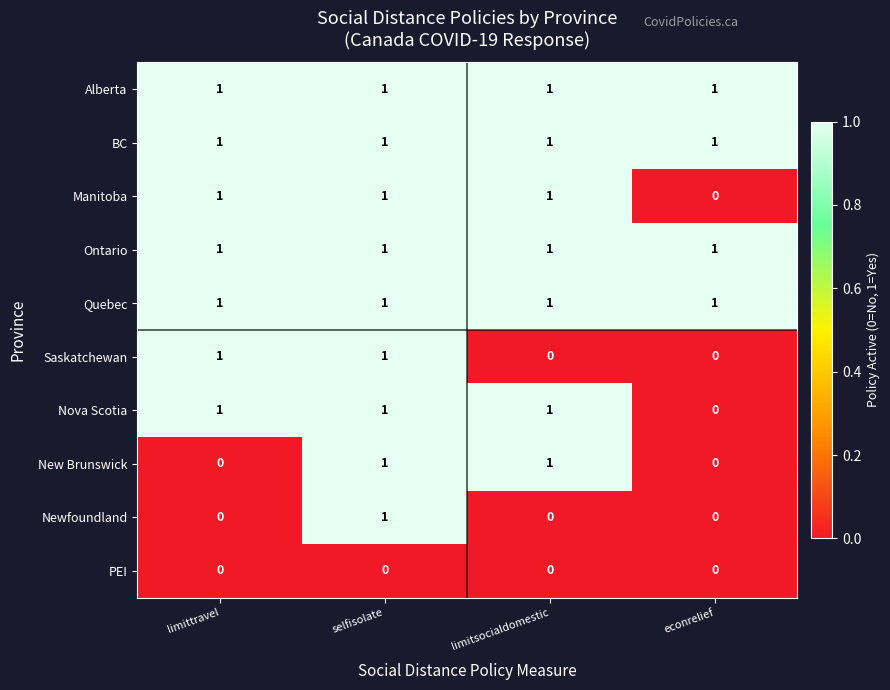

True or false: Ontario has a value of 1 at econrelief.

True